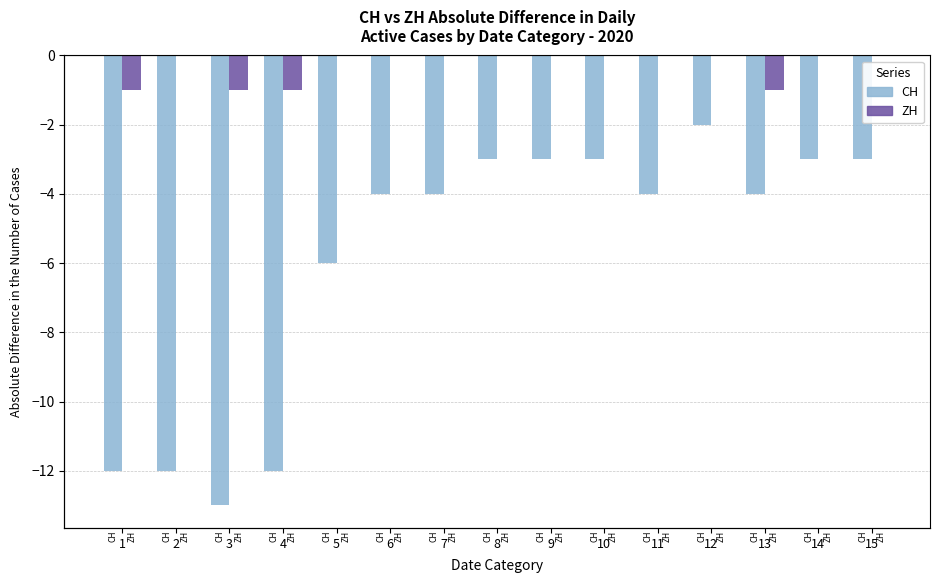

Reading right to left, transcribe all the data shown in this chart.

CH: 15=-3	14=-3	13=-4	12=-2	11=-4	10=-3	9=-3	8=-3	7=-4	6=-4	5=-6	4=-12	3=-13	2=-12	1=-12
ZH: 15=0	14=0	13=-1	12=0	11=0	10=0	9=0	8=0	7=0	6=0	5=0	4=-1	3=-1	2=0	1=-1